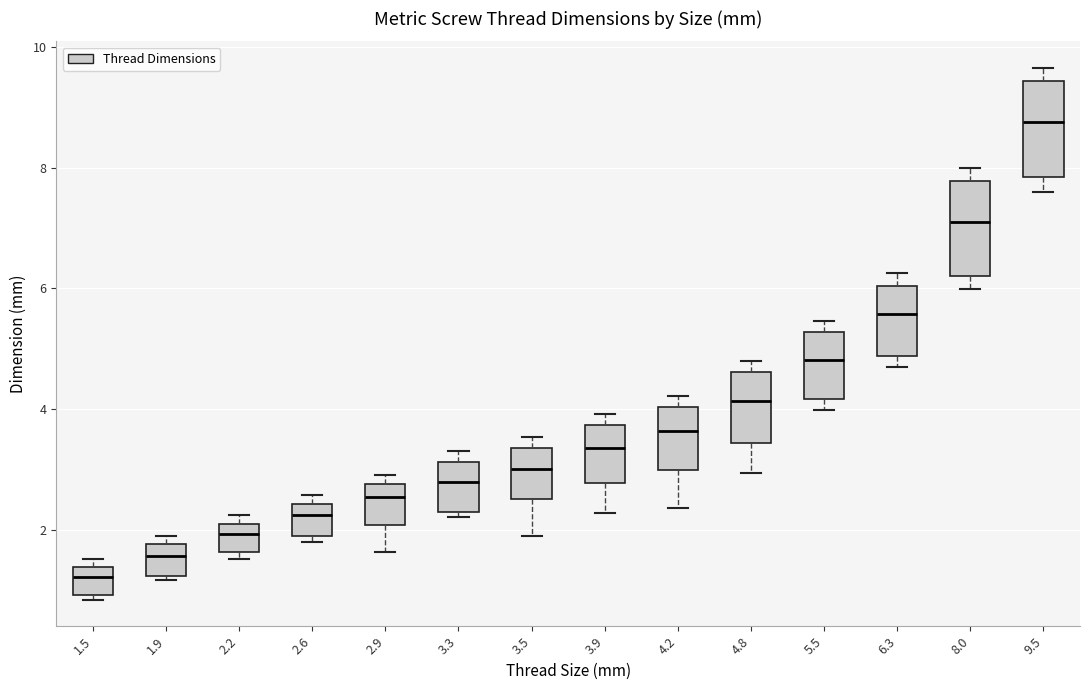

Where is the lower edge of the box at x = 2.6 on the y-axis? The values are not printed on the chart, so give them approximately, as read against the axis.

2.0